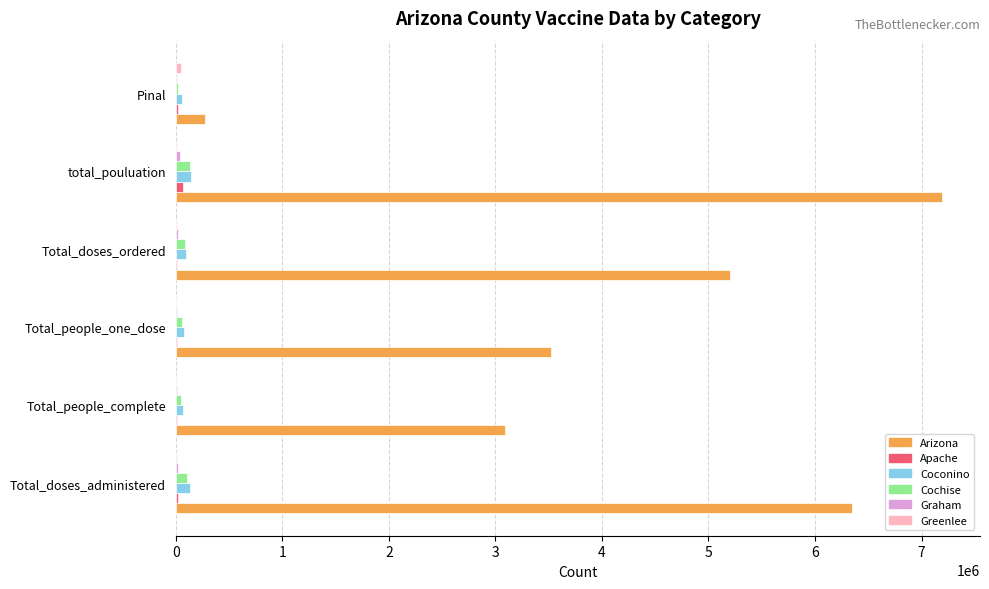

Which series changed the most between Total_people_one_dose and Pinal?

Arizona